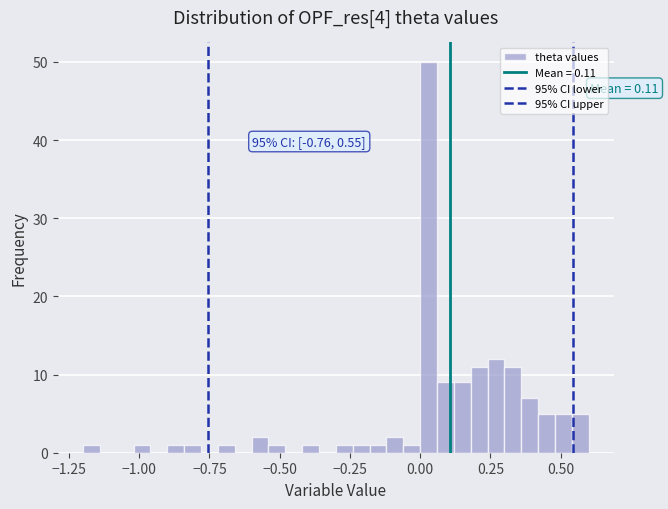

Around what value on the x-axis is the tallest bar? Give the approximate position of its centre, as read against the axis.

0.05